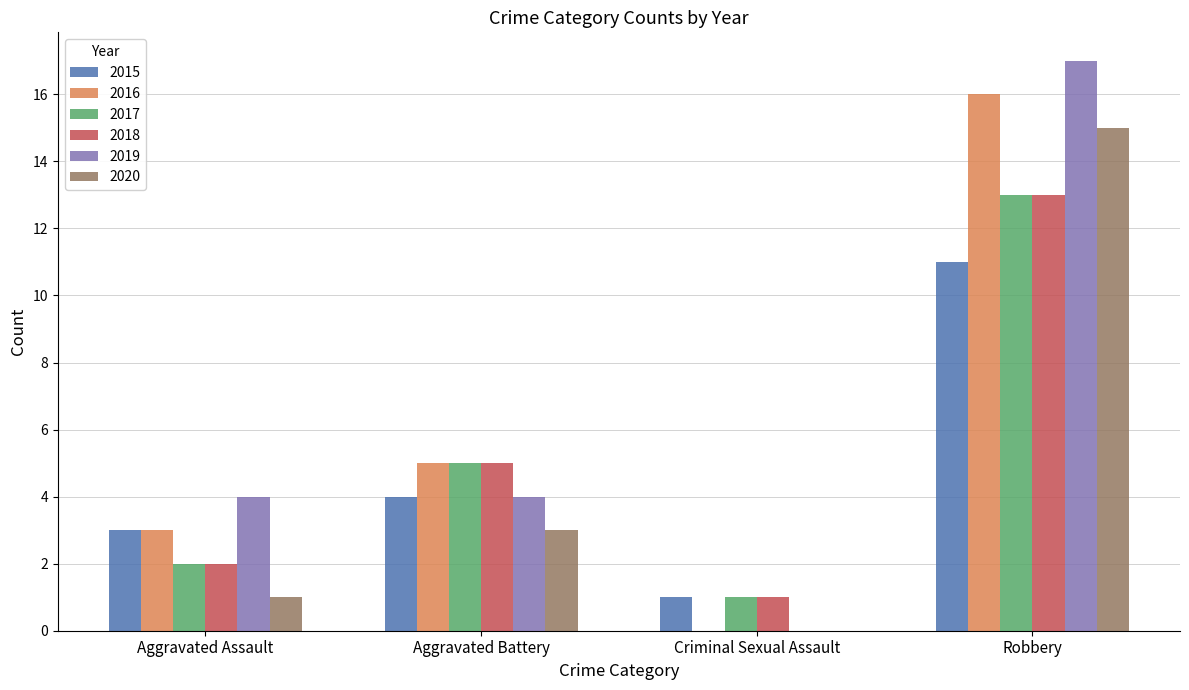

What is the total value across all series at Aggravated Assault?

15